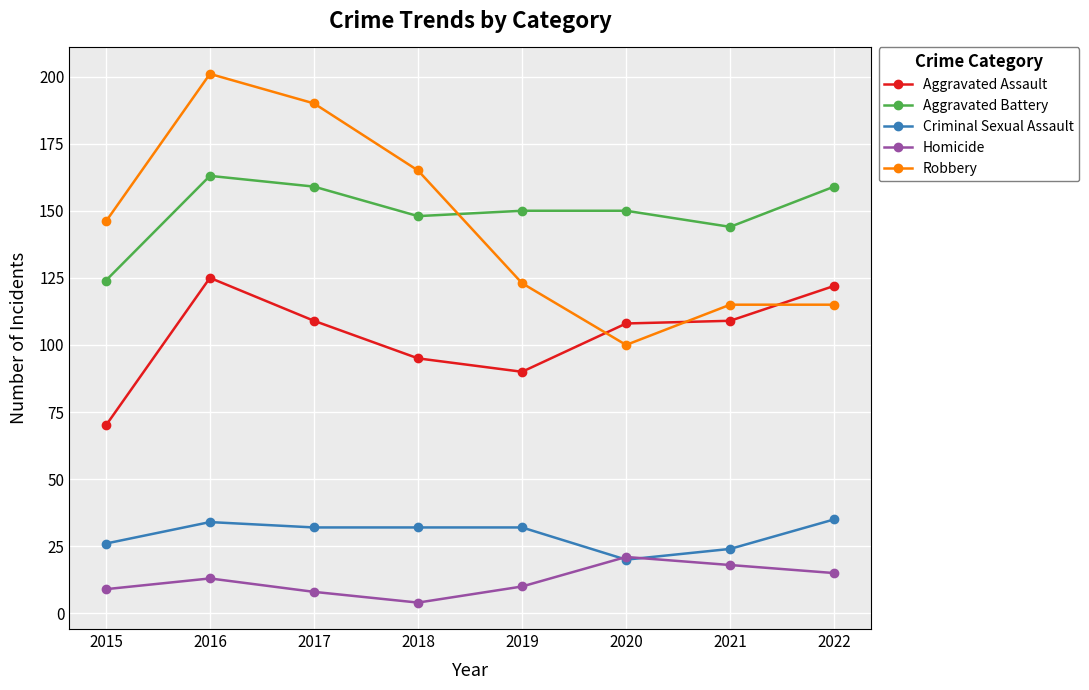

What is the maximum value shown in the chart?

201